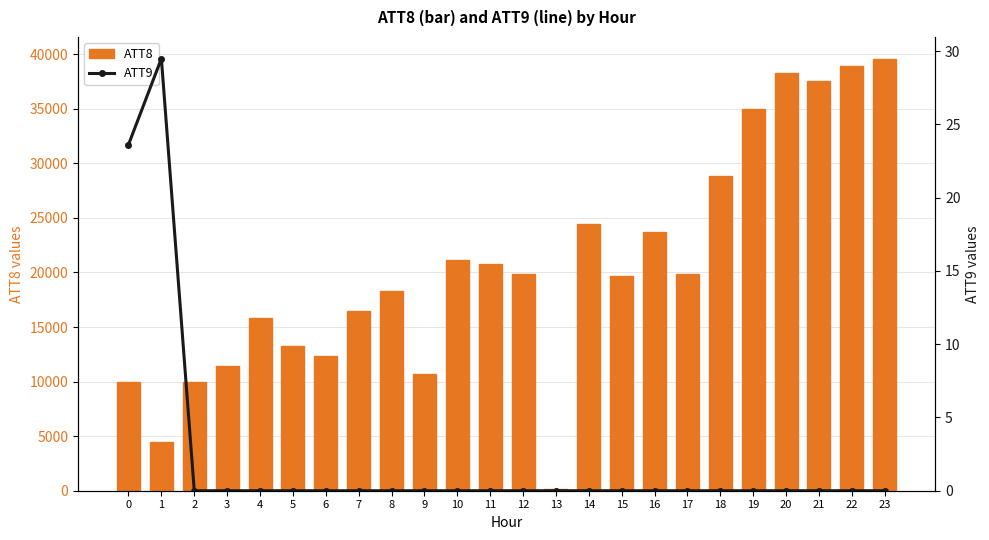

What is the sum of all ATT8 values?

490600